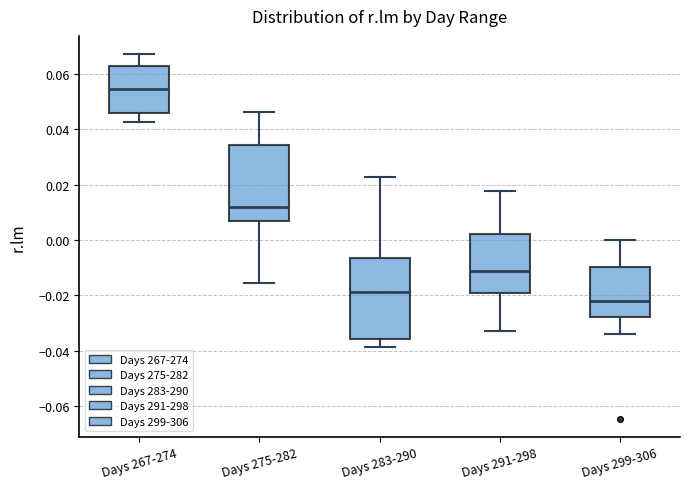

Which box has the lowest median line?

Days 299-306